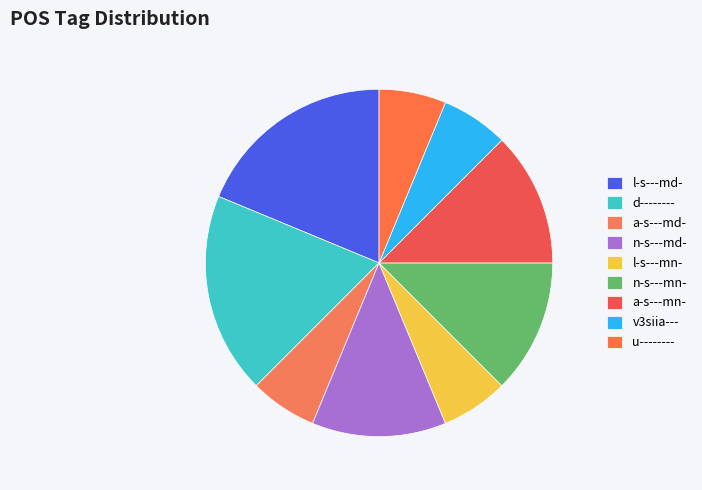

True or false: n-s---mn- accounts for 20% of the total.

False